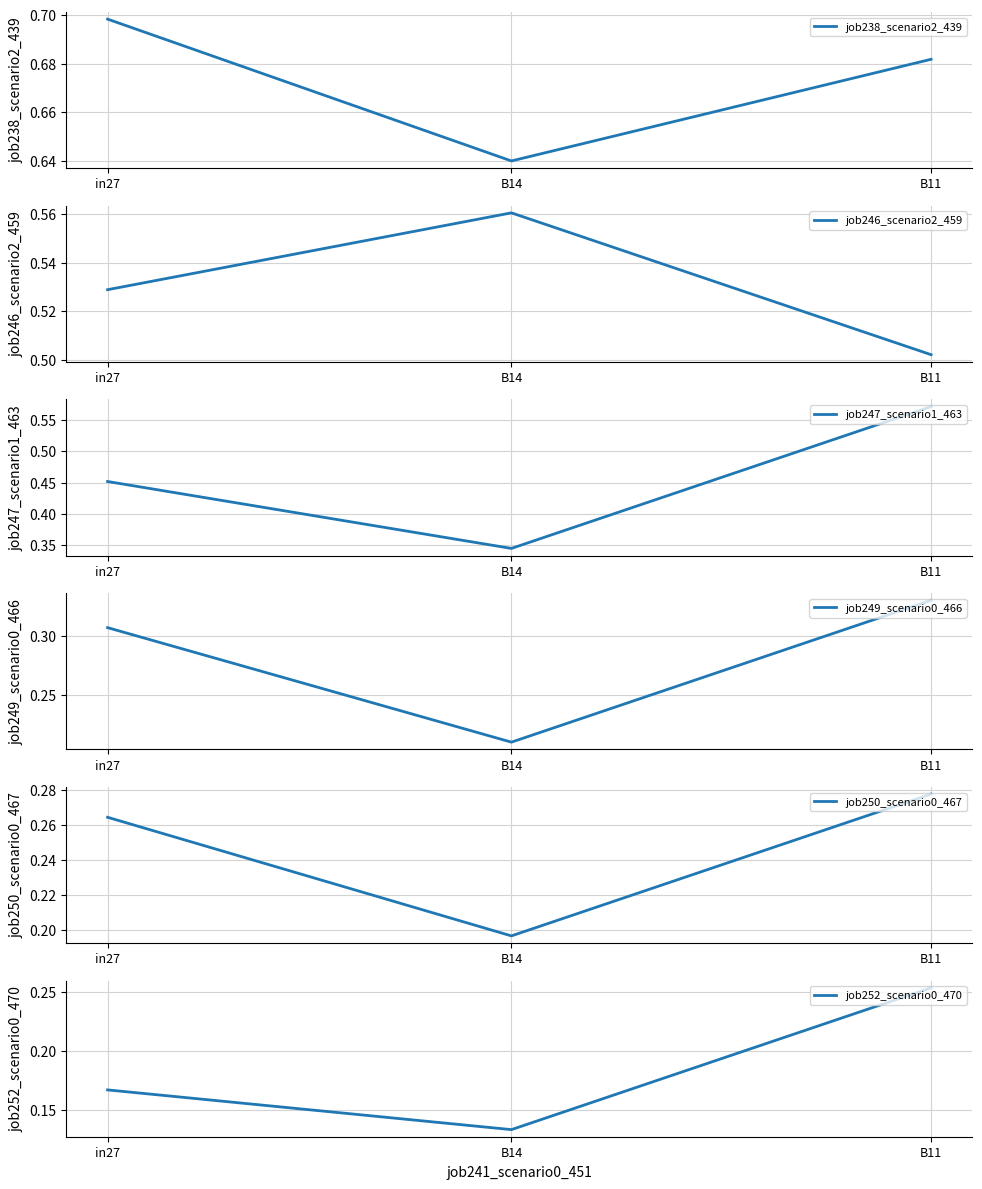

What is the highest value of the job249_scenario0_466 series?

0.3